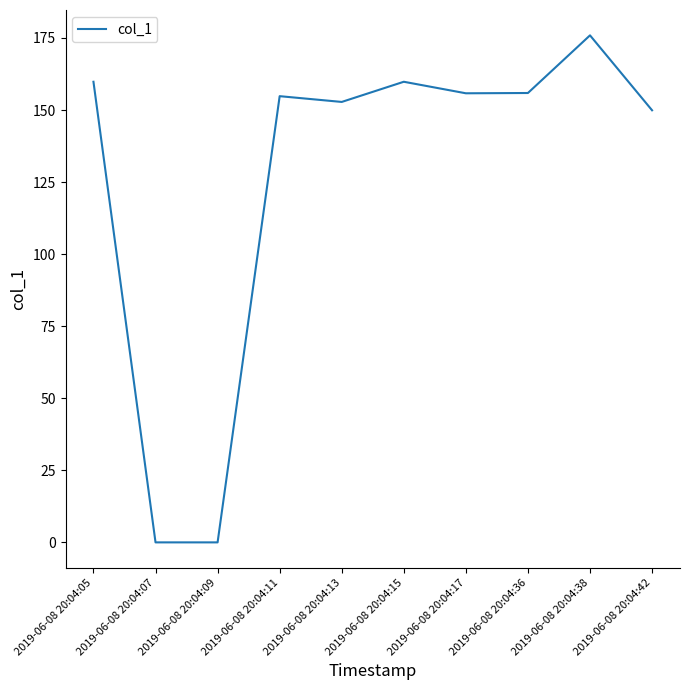

True or false: the data shows 155.9 at 2019-06-08 20:04:36.

True